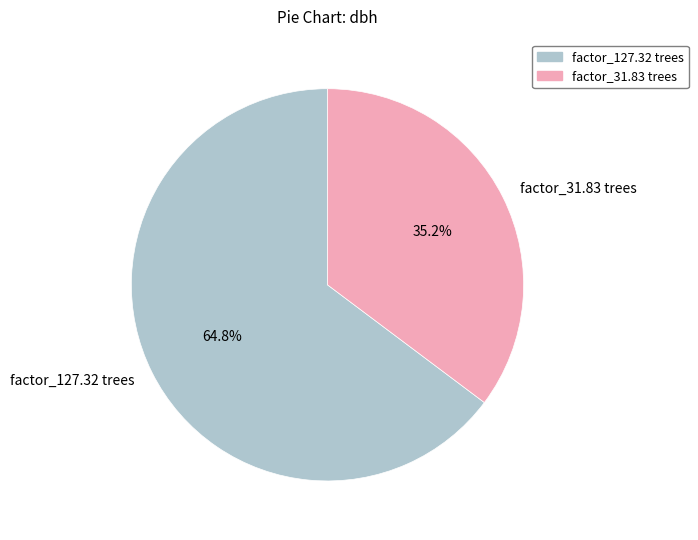

Combined, what portion of the pie is factor_127.32 trees and factor_31.83 trees?

100.0%